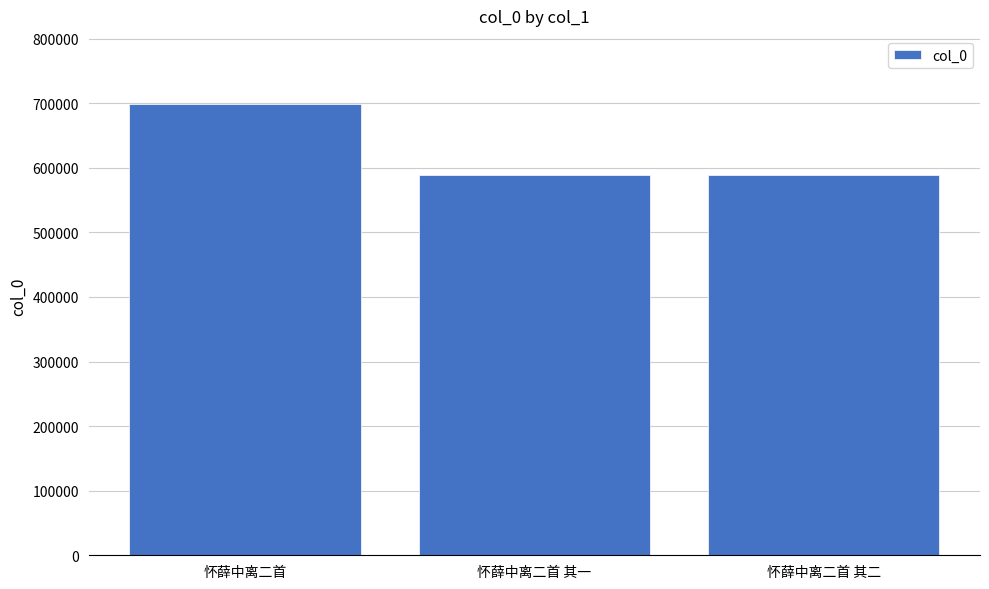

What is the smallest value displayed?

589481